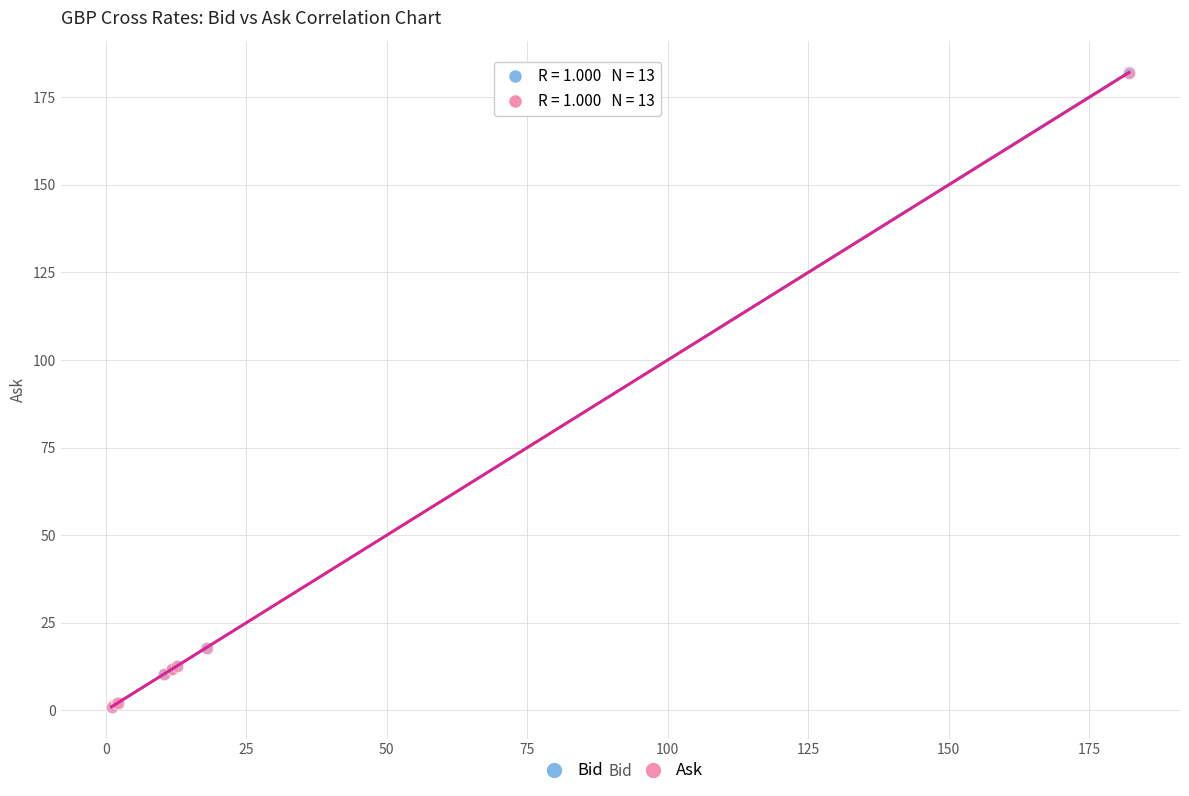

Which series has the largest Y range (max minus min)?

Bid